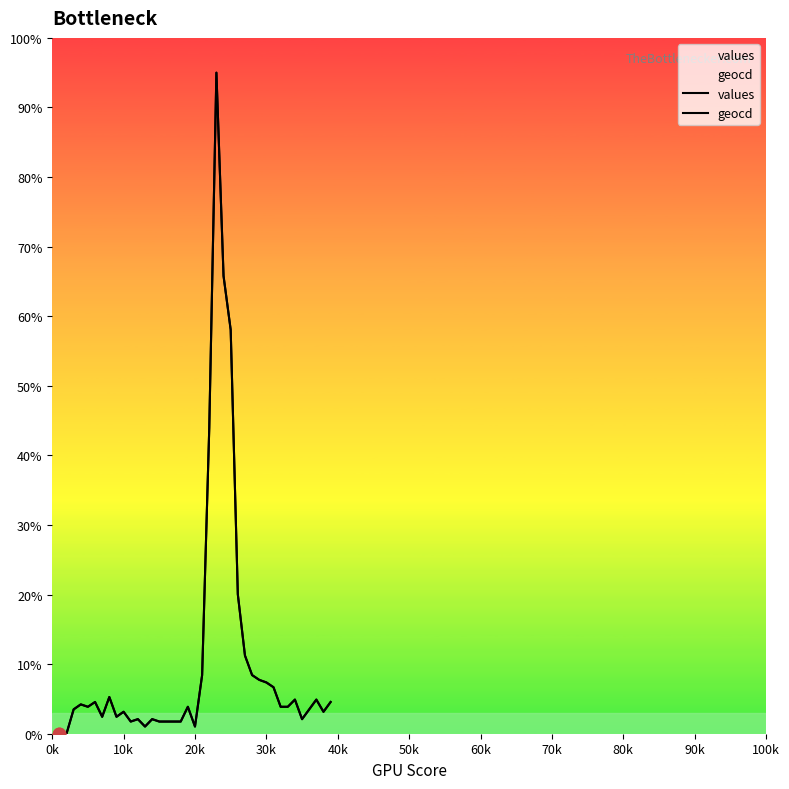

How many lines are shown in the chart?

2